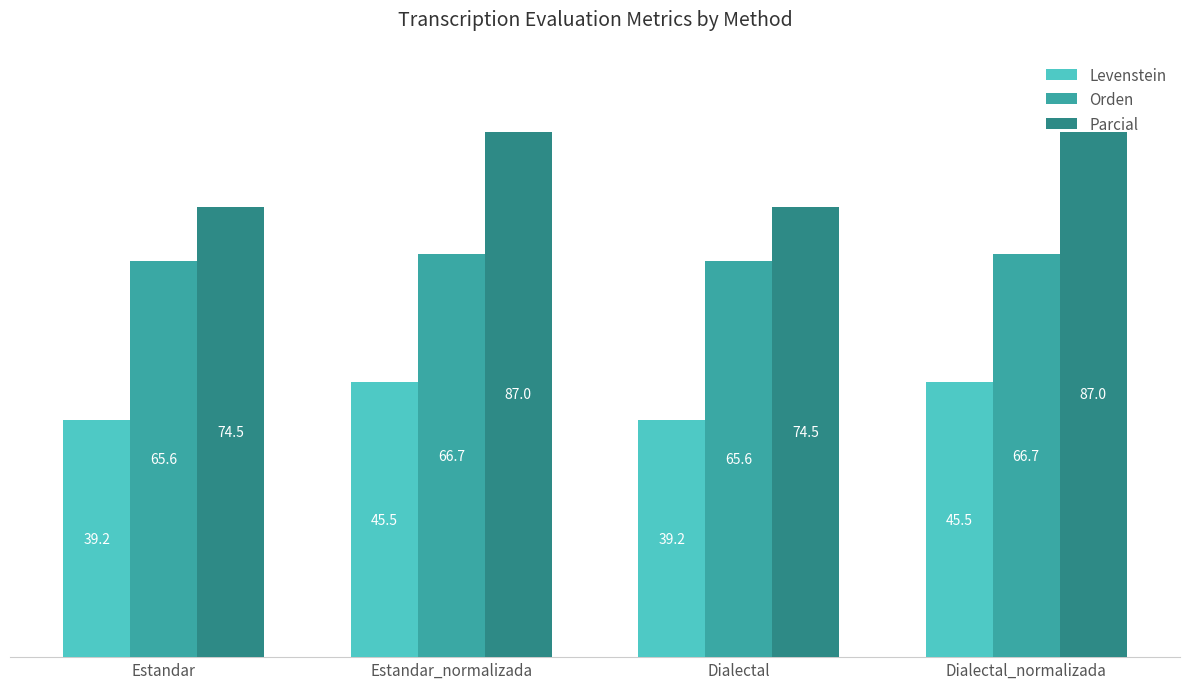

How many Orden values are between 65 and 66?

2